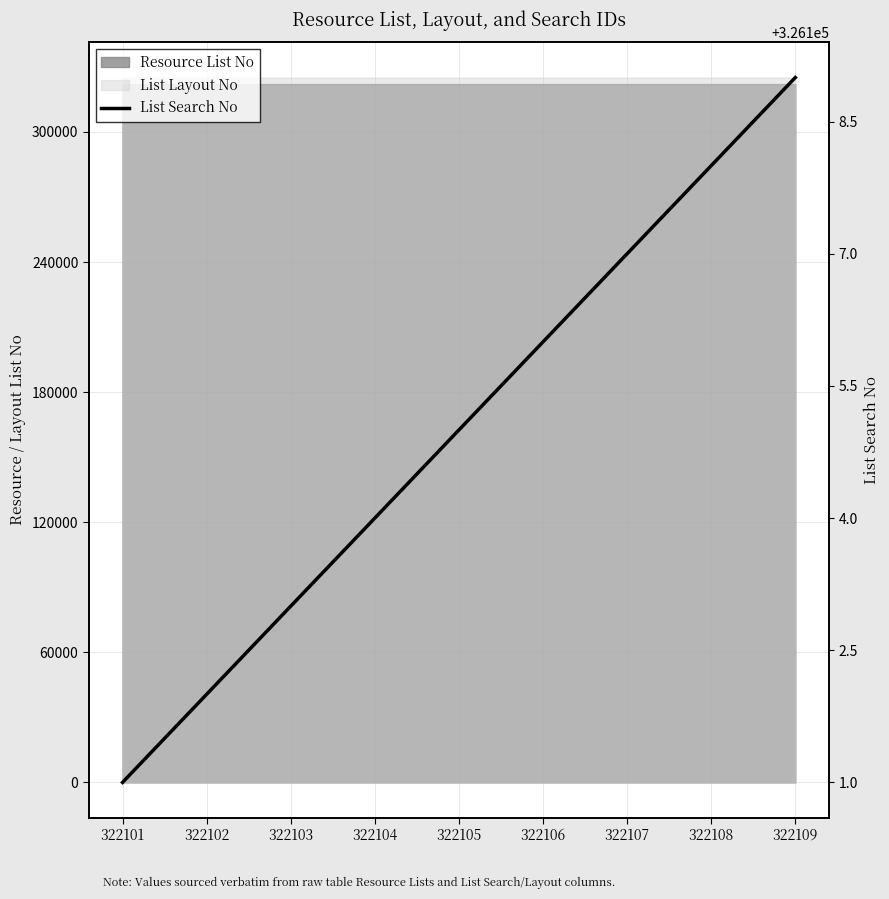

How many data points does each series have?

9